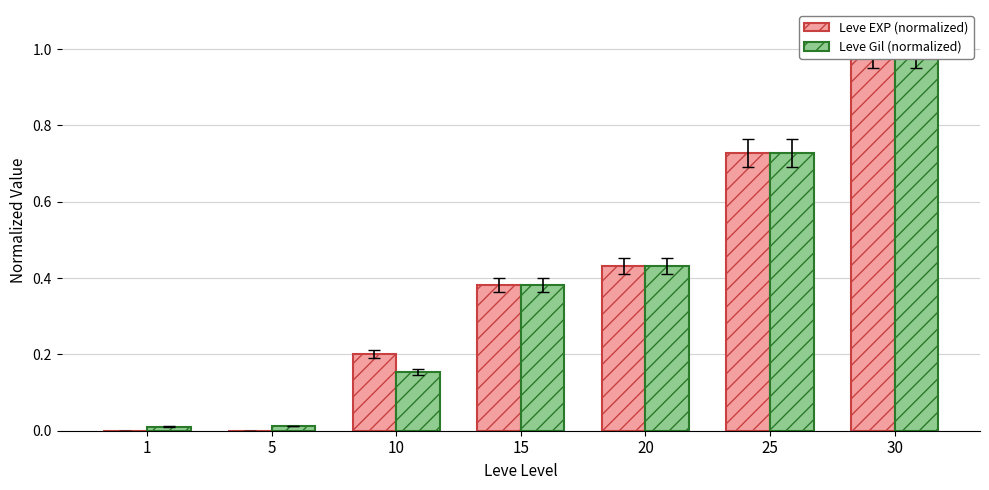

Reading left to right, list all the values displayed in this chart.

Leve EXP (normalized): 0.0	0.0	0.2	0.4	0.4	0.7	1.0
Leve Gil (normalized): 0.0	0.0	0.2	0.4	0.4	0.7	1.0